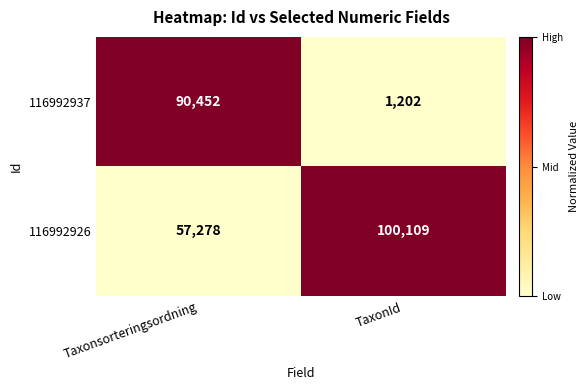

At which category does the chart reach its peak across all series?

TaxonId